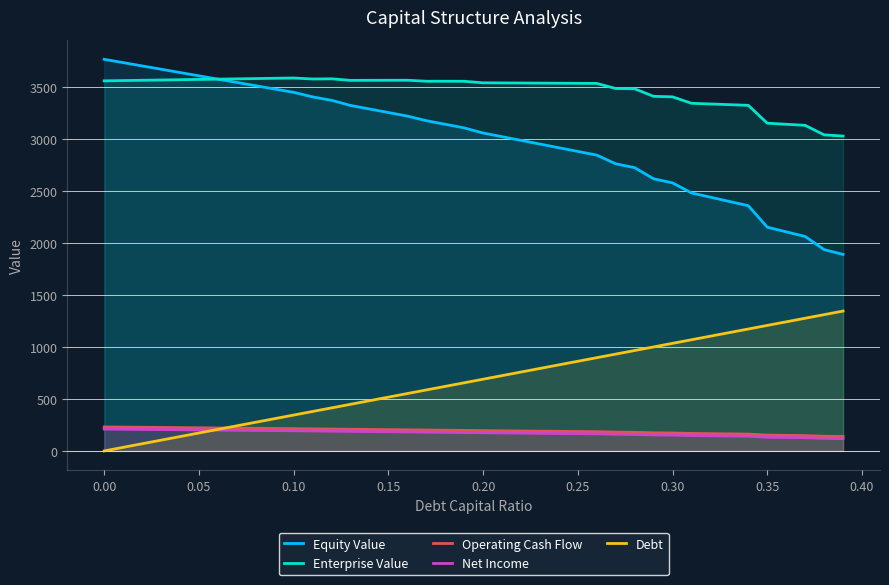

Reading left to right, transcribe all the data shown in this chart.

Equity Value: 3764.5	3732.7	3701.0	3669.2	3637.5	3605.8	3574.0	3542.3	3510.6	3478.8	3447.1	3403.1	3370.3	3321.1	3287.0	3252.9	3218.8	3174.7	3140.0	3105.3	3056.1	3020.6	2985.2	2949.8	2914.4	2879.0	2843.6	2760.0	2722.8	2615.9	2576.5	2480.0	2439.0	2398.0	2357.1	2150.8	2106.1	2061.4	1935.3	1889.2
Enterprise Value: 3557.5	3560.2	3562.9	3565.7	3568.4	3571.1	3573.9	3576.6	3579.4	3582.1	3584.9	3575.3	3577.0	3562.3	3562.6	3563.0	3563.4	3553.8	3553.5	3553.3	3538.5	3537.6	3536.6	3535.7	3534.7	3533.8	3532.9	3483.8	3481.1	3408.6	3403.7	3341.7	3335.1	3328.6	3322.2	3150.4	3140.1	3129.9	3038.3	3026.7
Operating Cash Flow: 230.5	228.9	227.3	225.7	224.0	222.4	220.8	219.2	217.6	215.9	214.3	212.2	210.6	208.3	206.6	204.9	203.1	201.0	199.3	197.6	195.3	193.5	191.7	190.0	188.2	186.5	184.7	181.0	179.1	174.4	172.5	168.0	166.0	164.0	162.0	152.1	149.9	147.6	141.1	138.8
Net Income: 209.9	208.3	206.7	205.1	203.4	201.8	200.2	198.6	197.0	195.3	193.7	191.6	190.0	187.7	186.0	184.3	182.5	180.4	178.7	177.0	174.7	172.9	171.1	169.4	167.6	165.9	164.1	160.4	158.5	153.8	151.9	147.4	145.4	143.4	141.4	131.5	129.3	127.0	120.5	118.2
Debt: 0.0	34.5	68.9	103.4	137.9	172.4	206.8	241.3	275.8	310.3	344.7	379.2	413.7	448.1	482.6	517.1	551.6	586.0	620.5	655.0	689.5	723.9	758.4	792.9	827.4	861.8	896.3	930.8	965.2	999.7	1034.2	1068.7	1103.1	1137.6	1172.1	1206.6	1241.0	1275.5	1310.0	1344.4